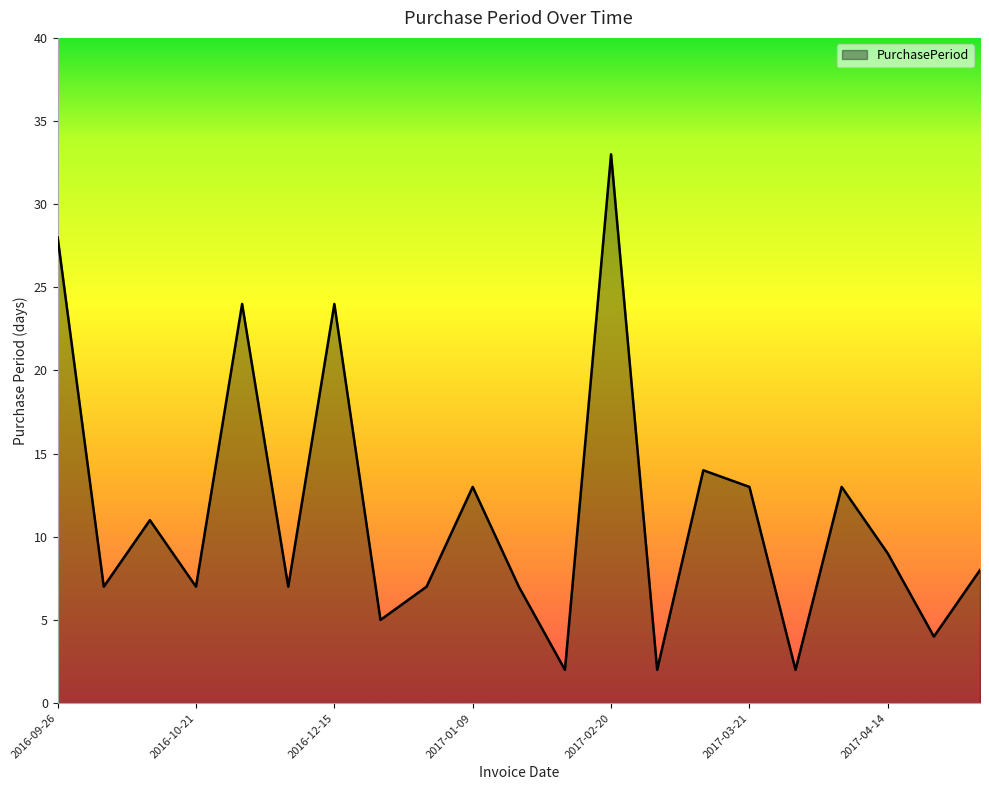

How many lines are shown in the chart?

1